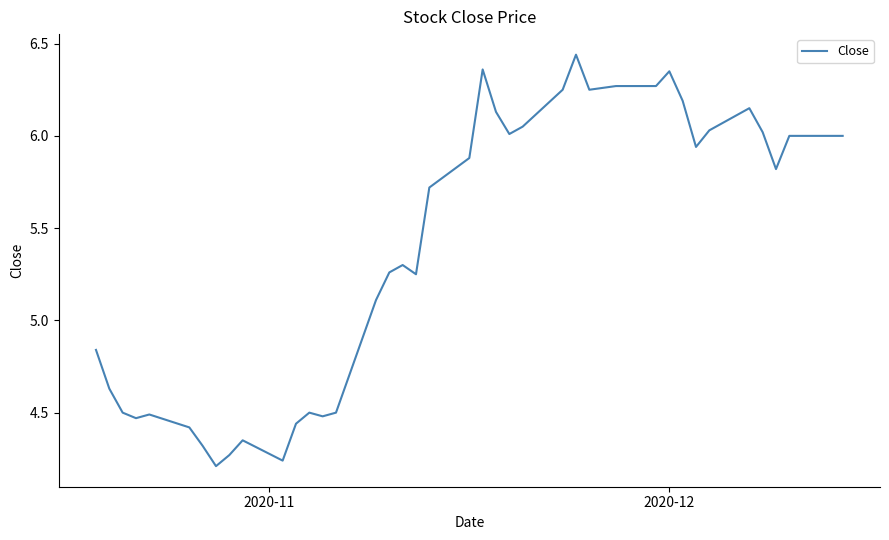

What is the difference between the maximum and minimum values?

2.2